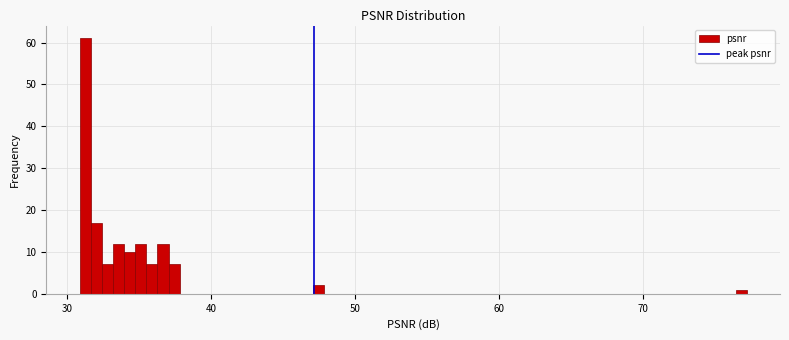

Around what value on the x-axis is the tallest bar? Give the approximate position of its centre, as read against the axis.

31